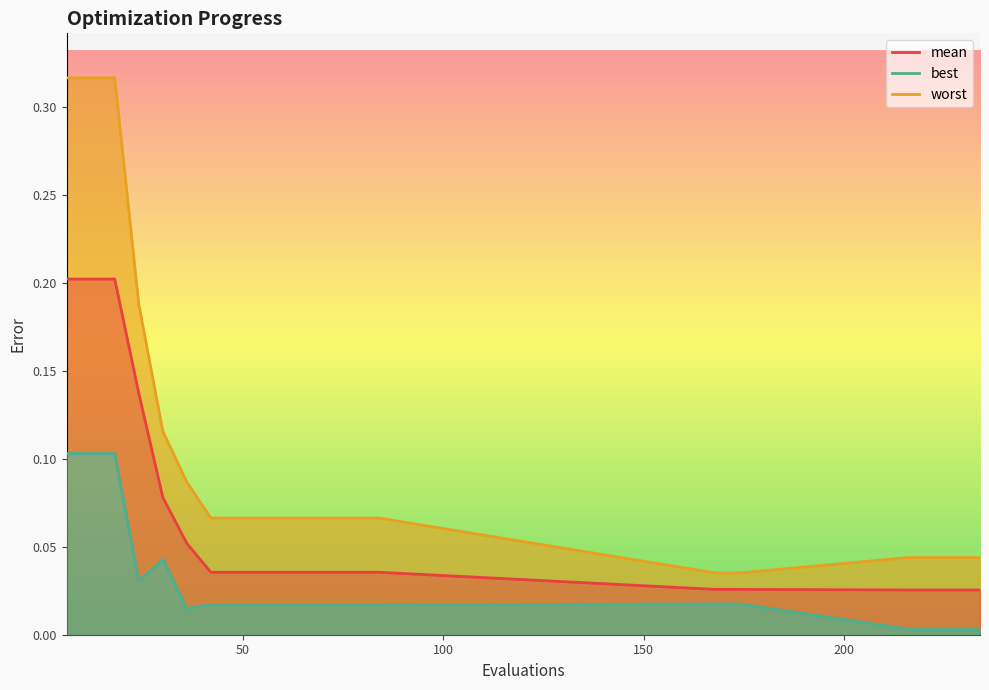

At 6, list the series in order from smallest to largest.

best, mean, worst